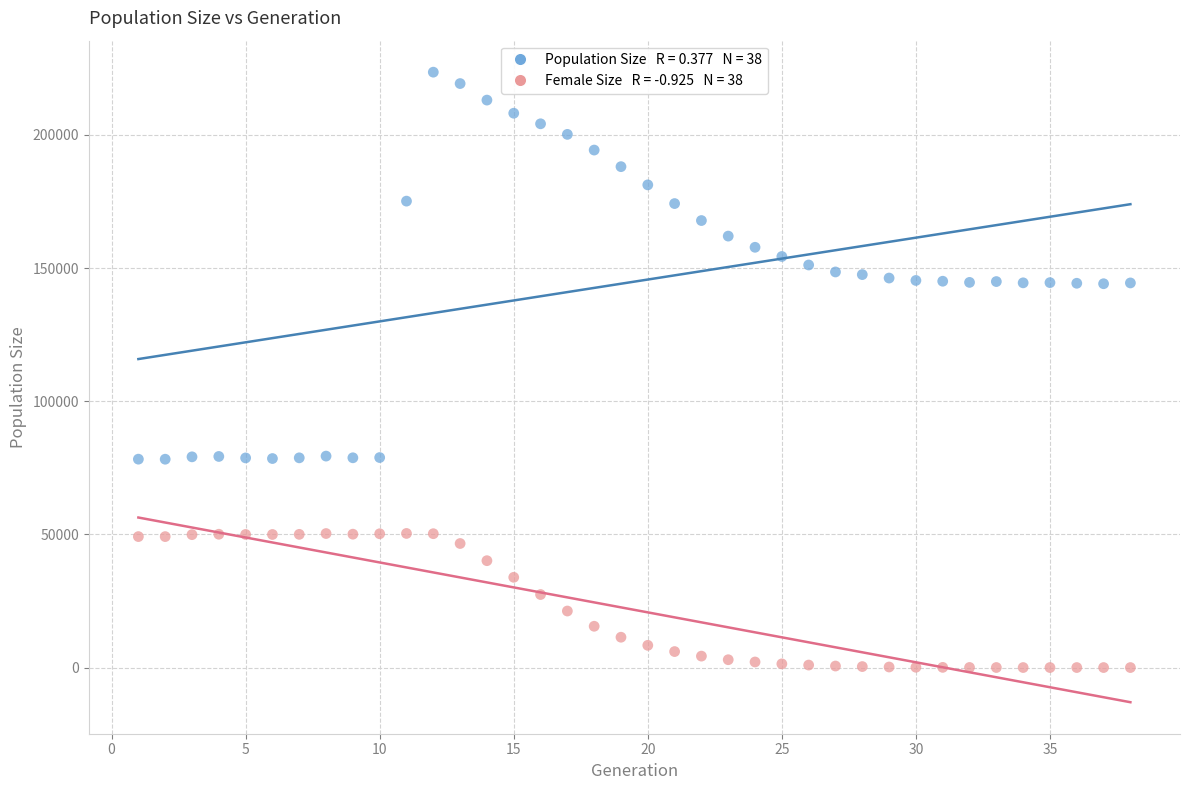

Across all data points, what is the range of X values (max minus min)?

37